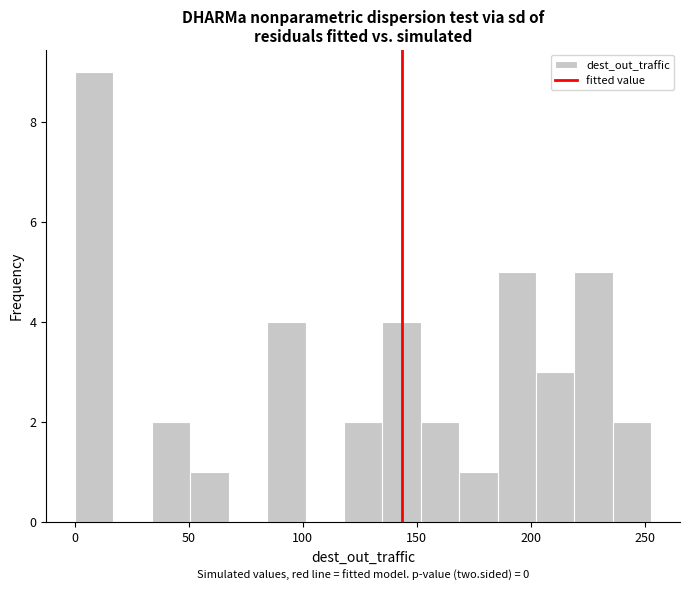

Read against the x-axis, roughly where is the centre of the tallest bar?

10